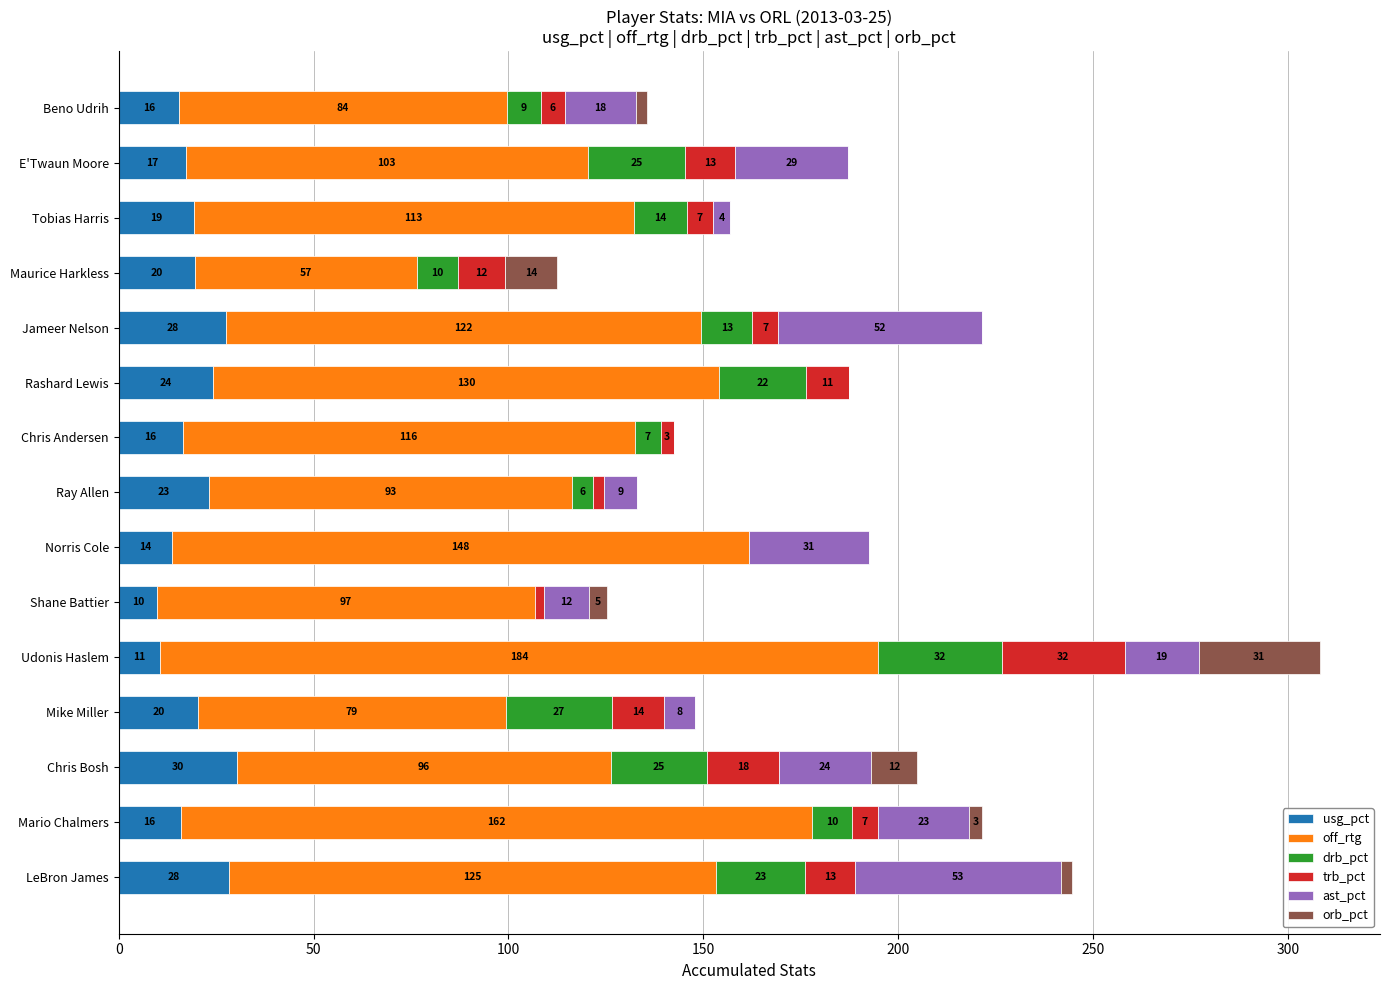

At which category is the sum across all series the highest?

Udonis Haslem